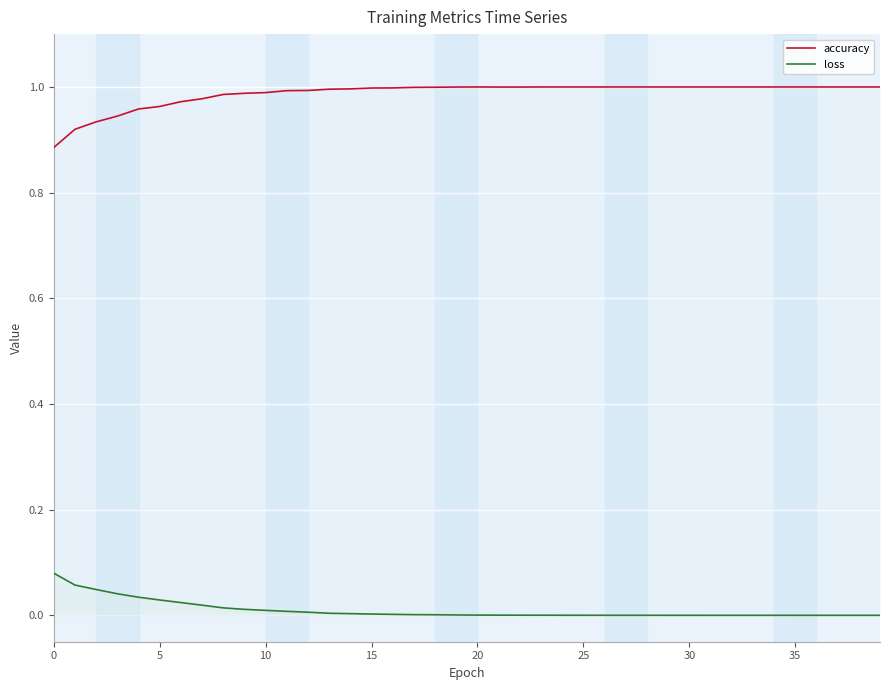

Which series has the largest total across all categories?

accuracy